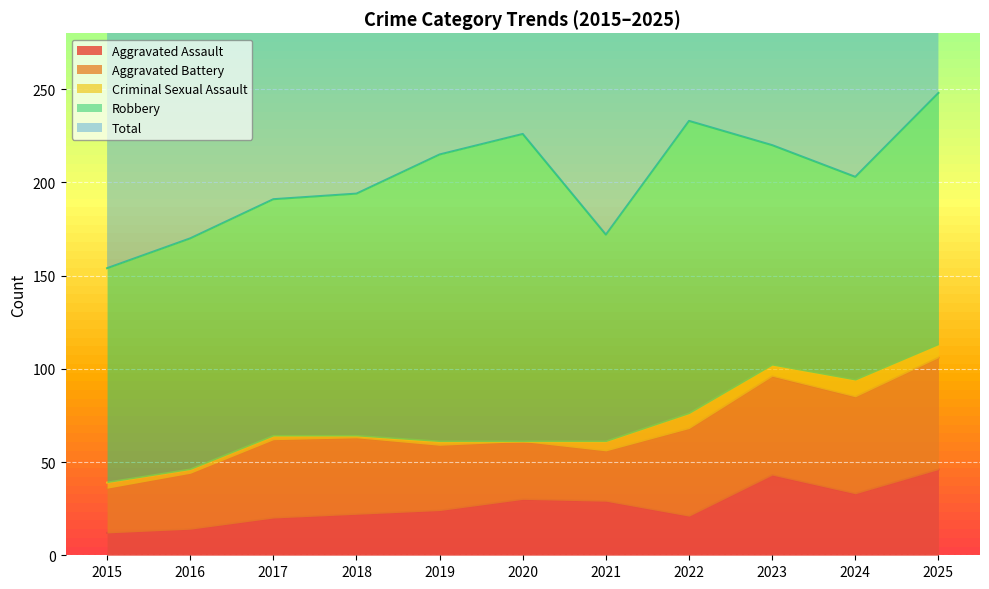

How many distinct data groups are displayed?

5